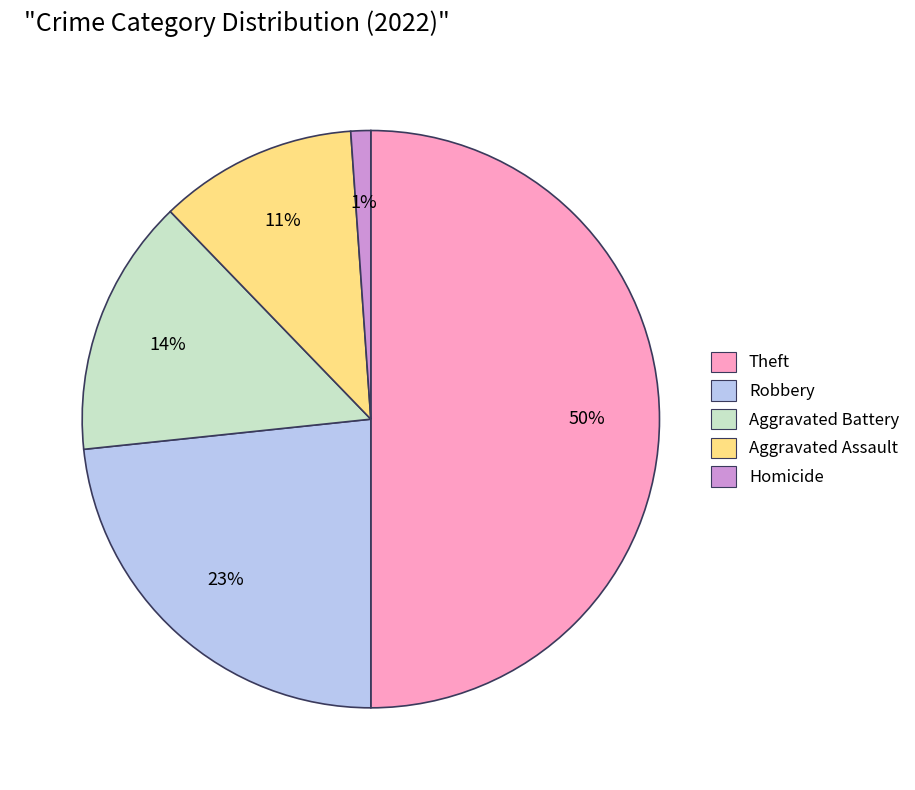

To the nearest percent, what is the difference between the largest and smallest slice percentages?

49%